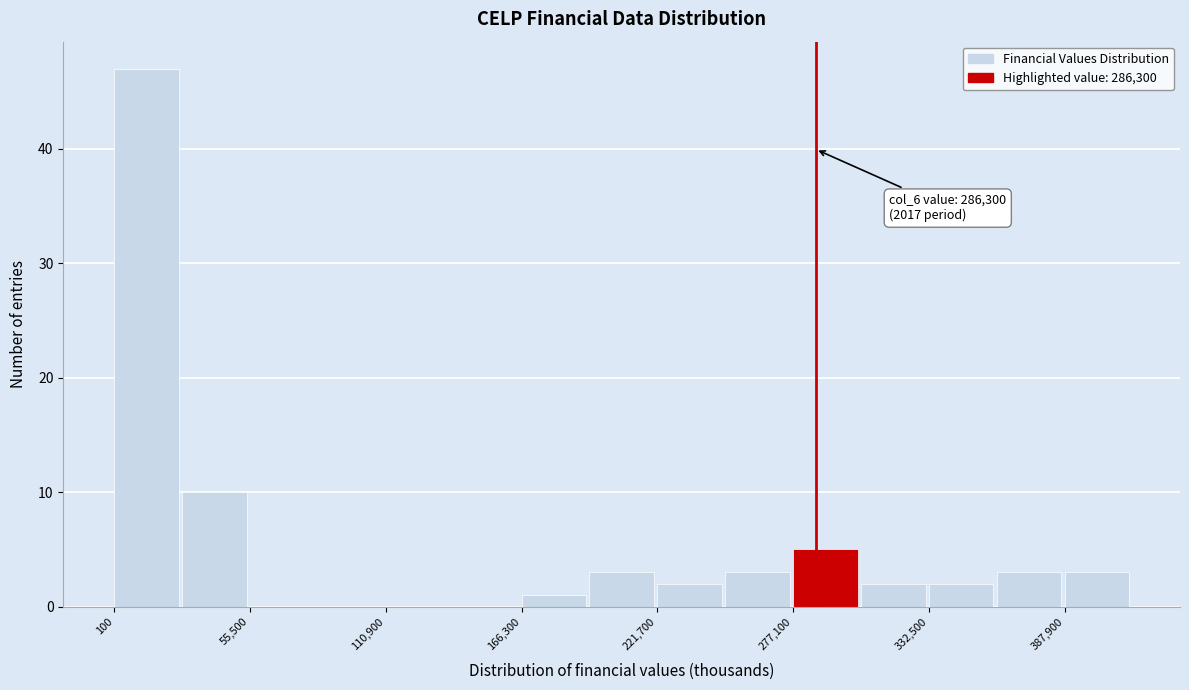

Read against the x-axis, roughly where is the centre of the tallest bar?

10000